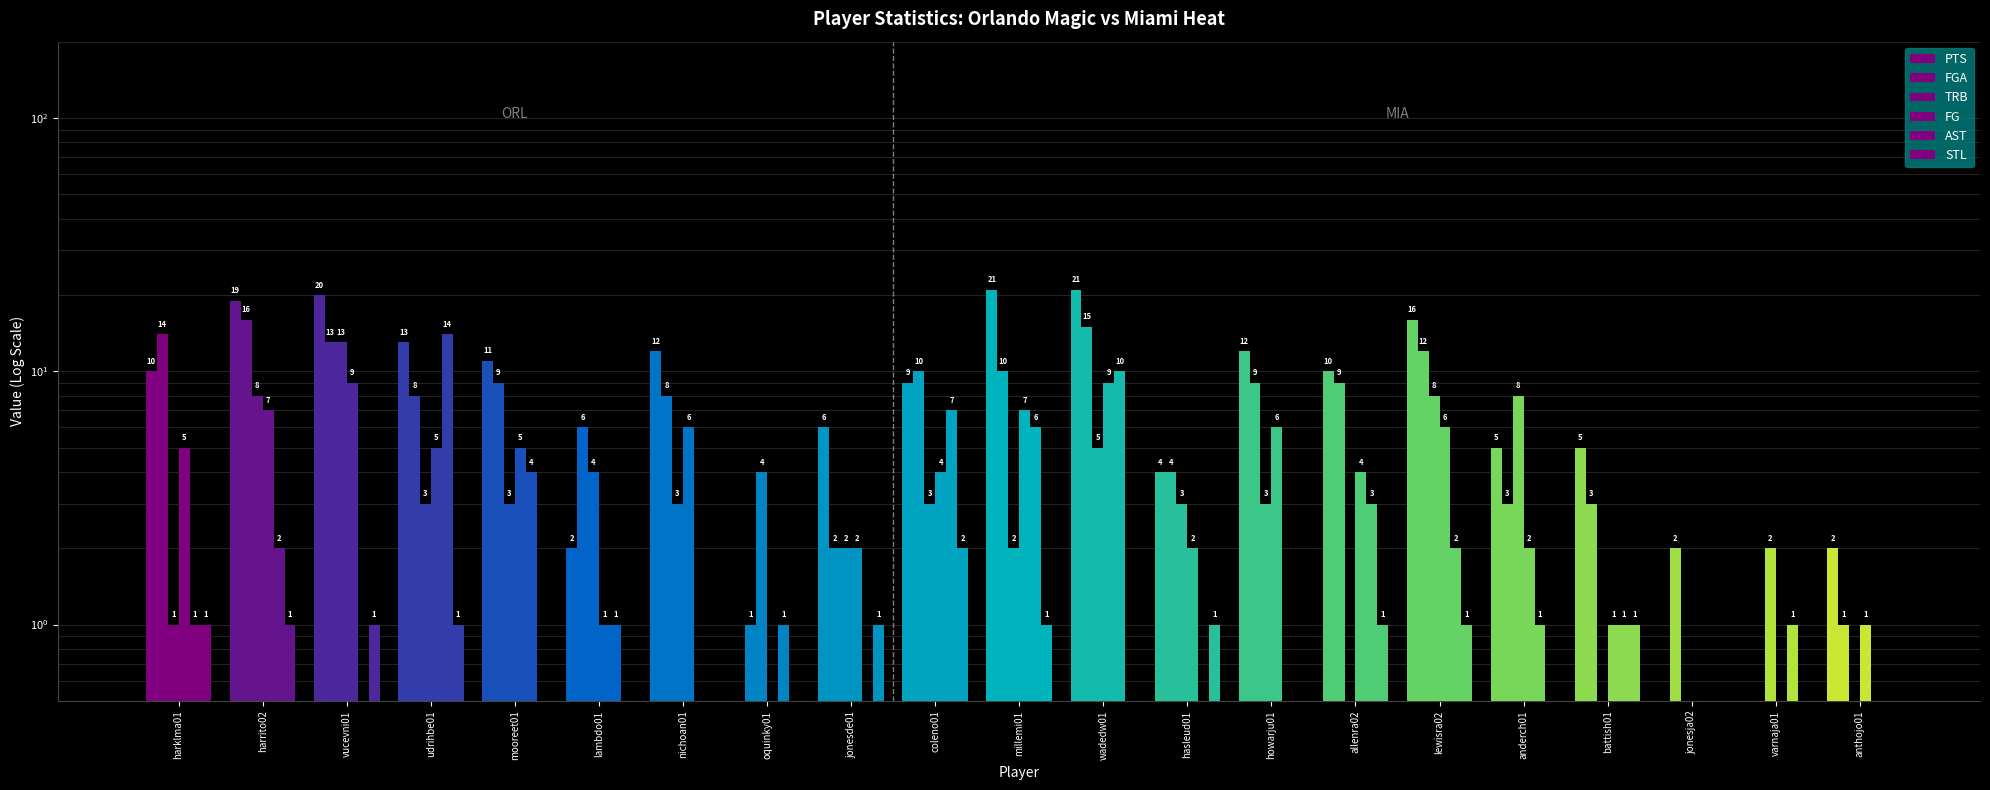

Is it true that AST equals 17.7 at wadedw01?

False